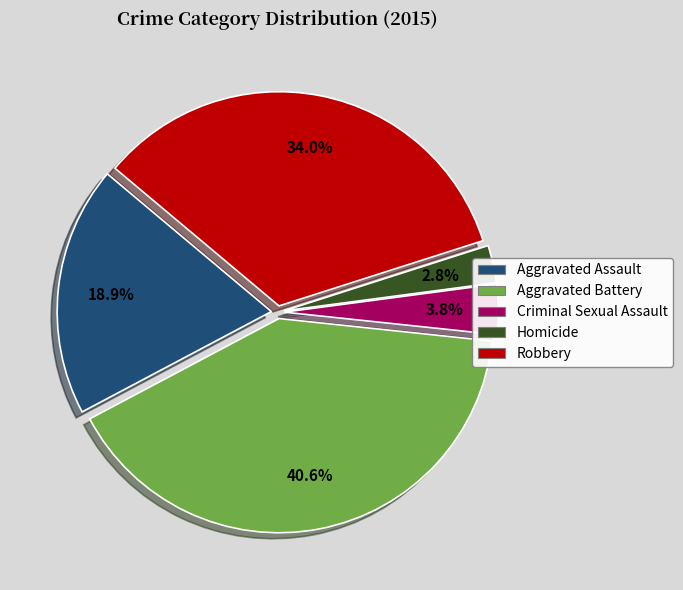

Count the number of slices in the pie.

5